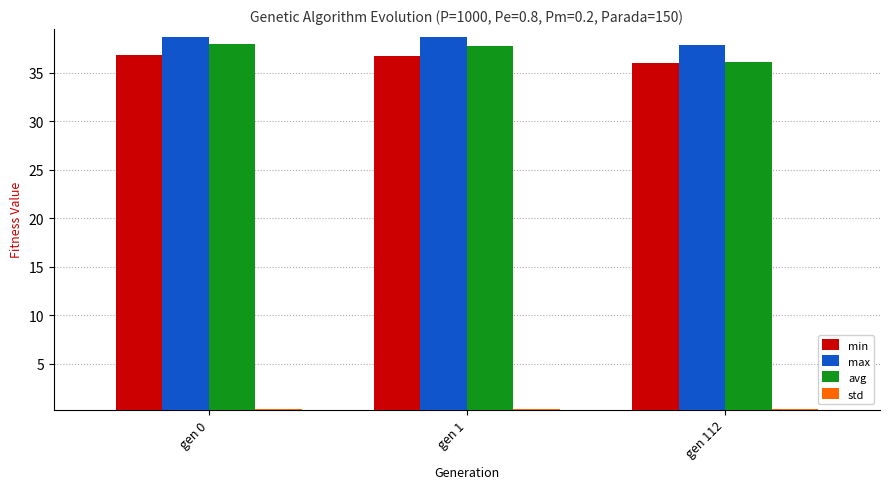

What is the difference between the second highest and minimum values in the avg series?

1.7